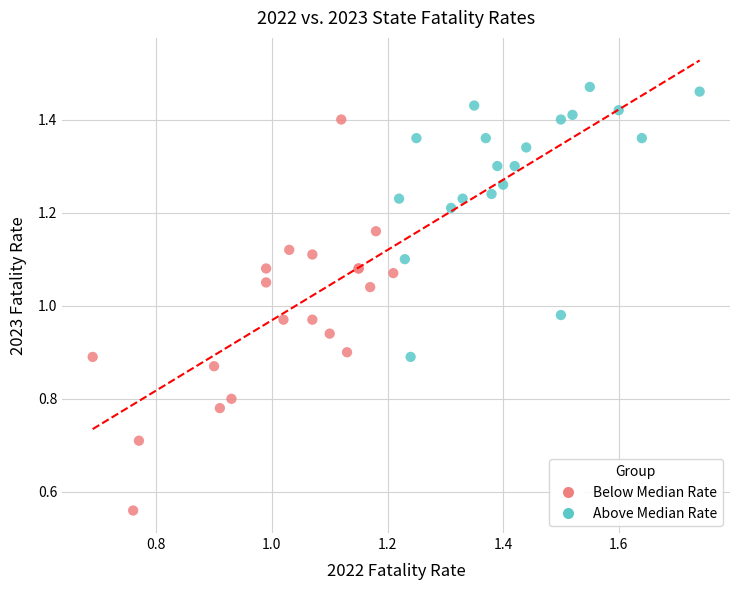

Which series has the largest Y range (max minus min)?

Below Median Rate